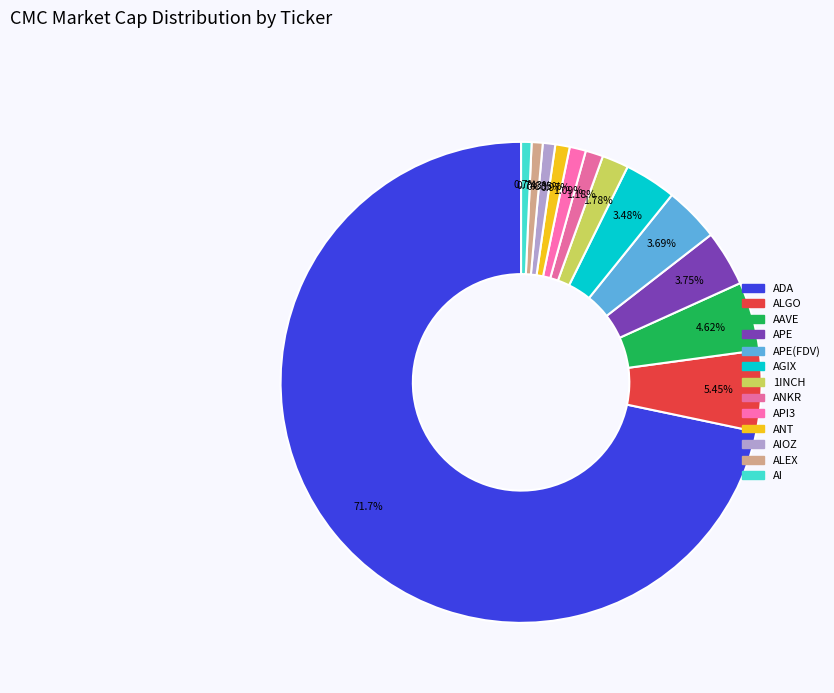

Count the number of slices in the pie.

13